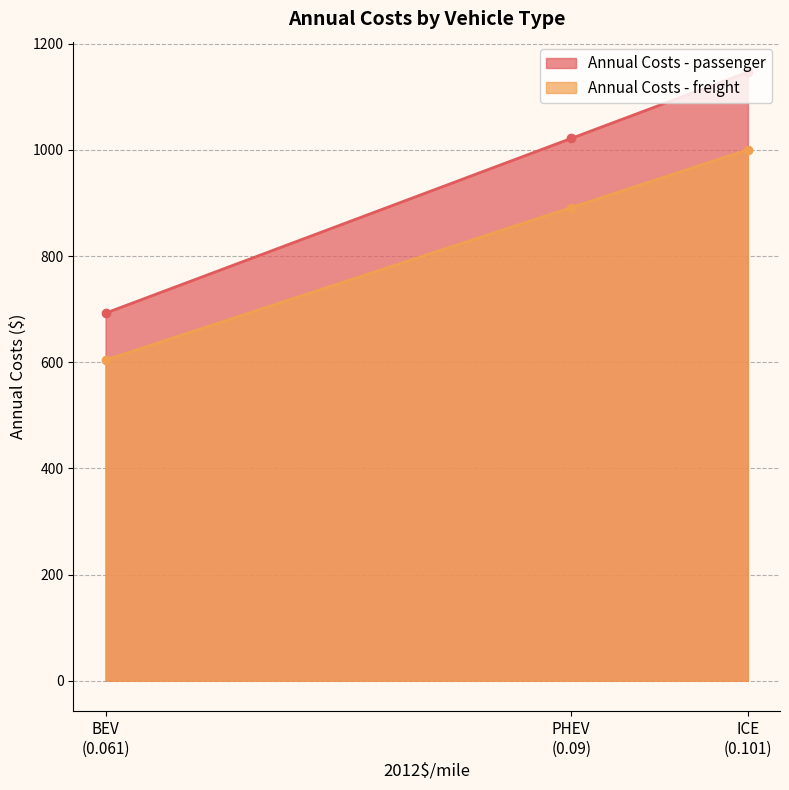

At how many categories does at least one series exceed 644?

3